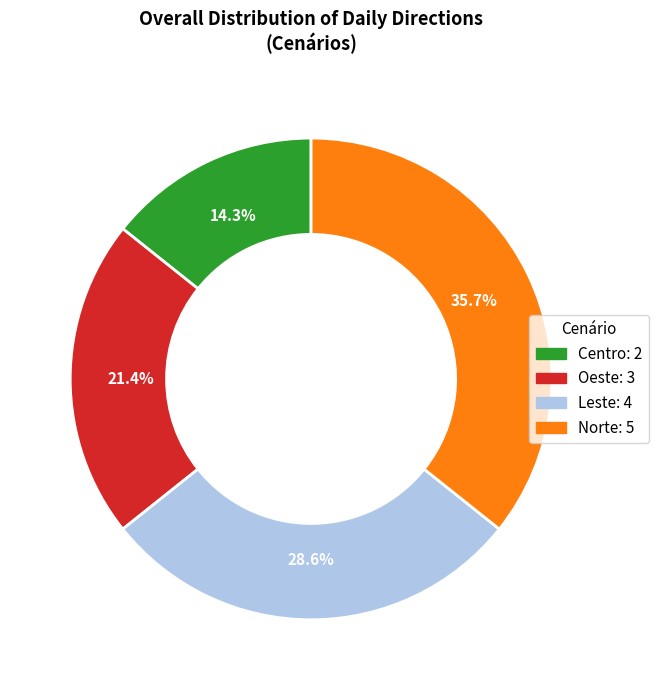

To the nearest percent, what is the combined percentage of Oeste and Centro?

36%